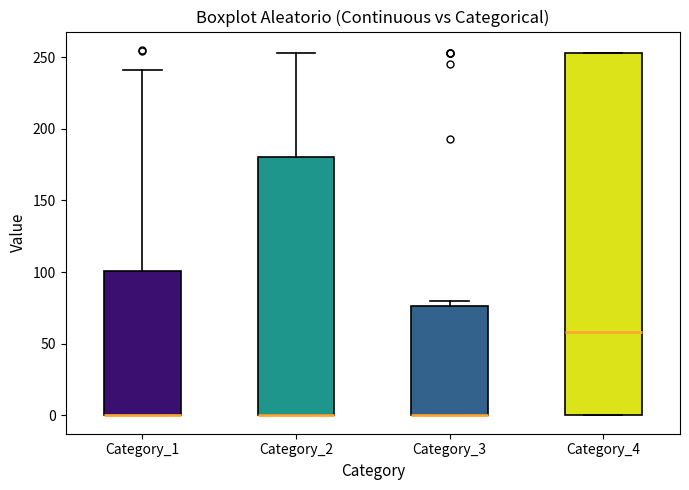

Reading left to right, transcribe this box plot: for each box, give where its median line is, the range the box spans, and where its two whiskers end, as read against the y-axis. The values are not printed on the chart, so give them approximately, as read against the axis.

Category_1: median 0 (drawn on the box's lower edge), box 0 to 100, whiskers 0 to 240
Category_2: median 0 (drawn on the box's lower edge), box 0 to 180, whiskers 0 to 255
Category_3: median 0 (drawn on the box's lower edge), box 0 to 75, whiskers 0 to 80
Category_4: median 60, box 0 to 255, whiskers 0 to 255